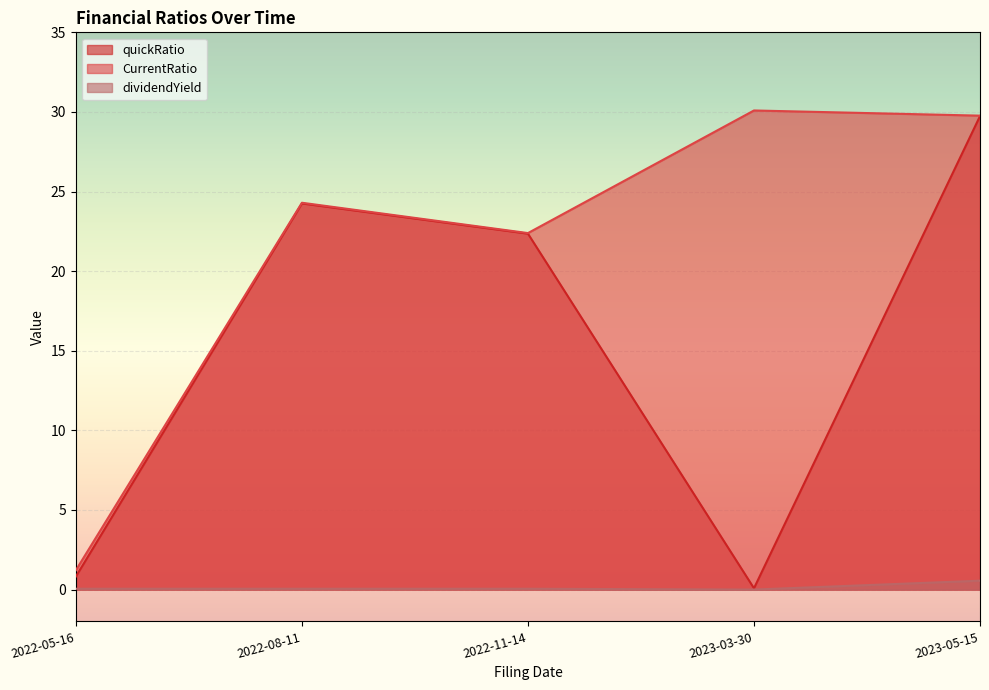

How many interior local valleys does the dividendYield series have?

1